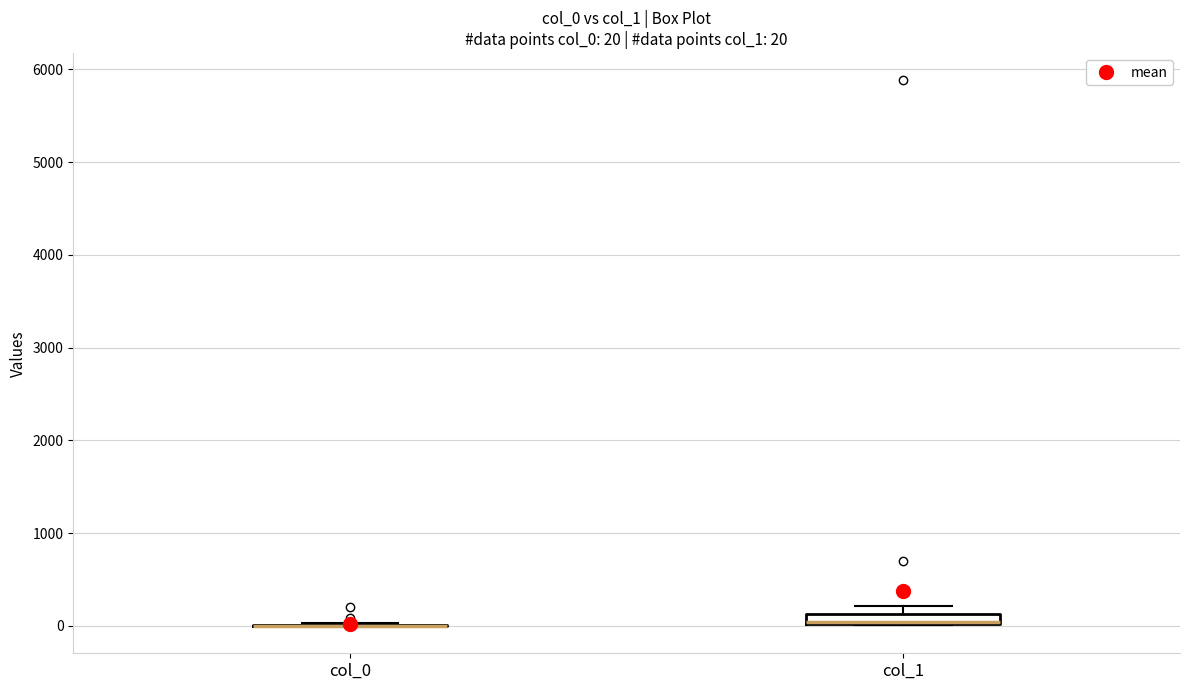

Comparing the boxes themselves (not the whiskers), which one is the tallest?

col_1